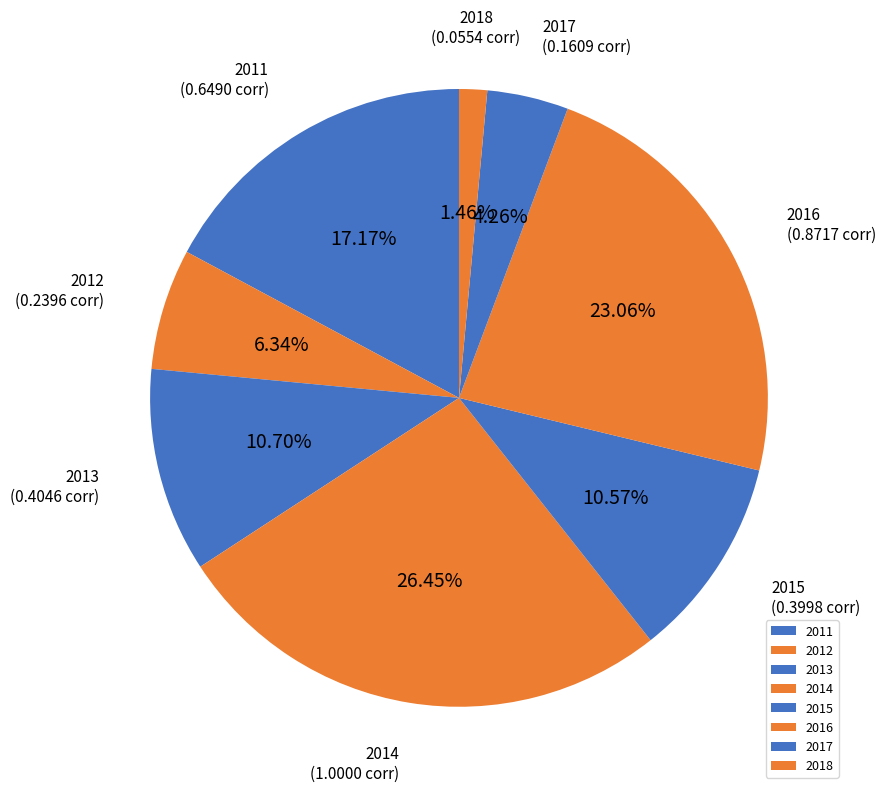

Which has a higher value, 2018 or 2013?

2013